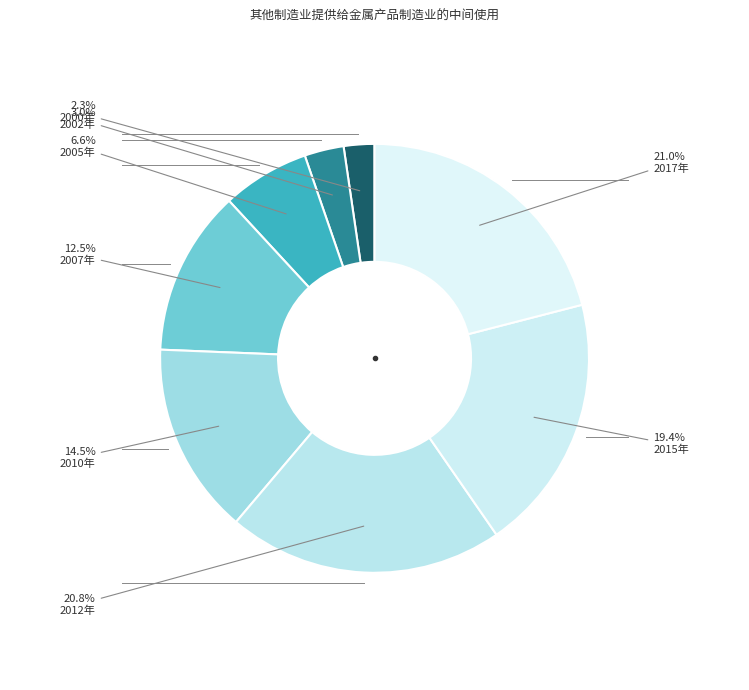

How many slices are in this pie chart?

8